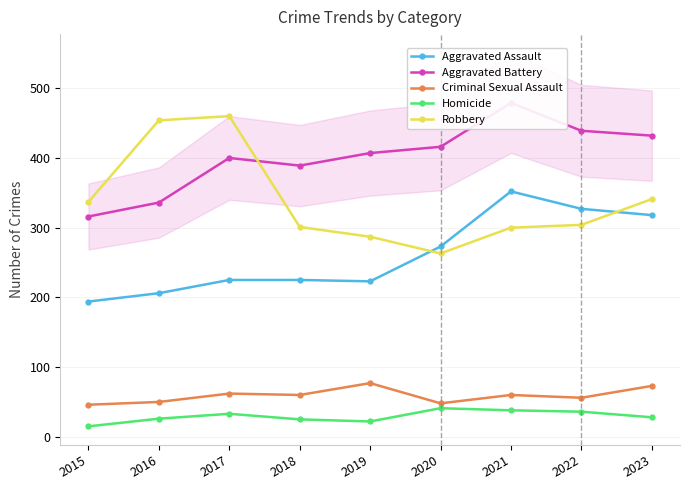

What is the difference between the Homicide values at 2021 and 2018?

13